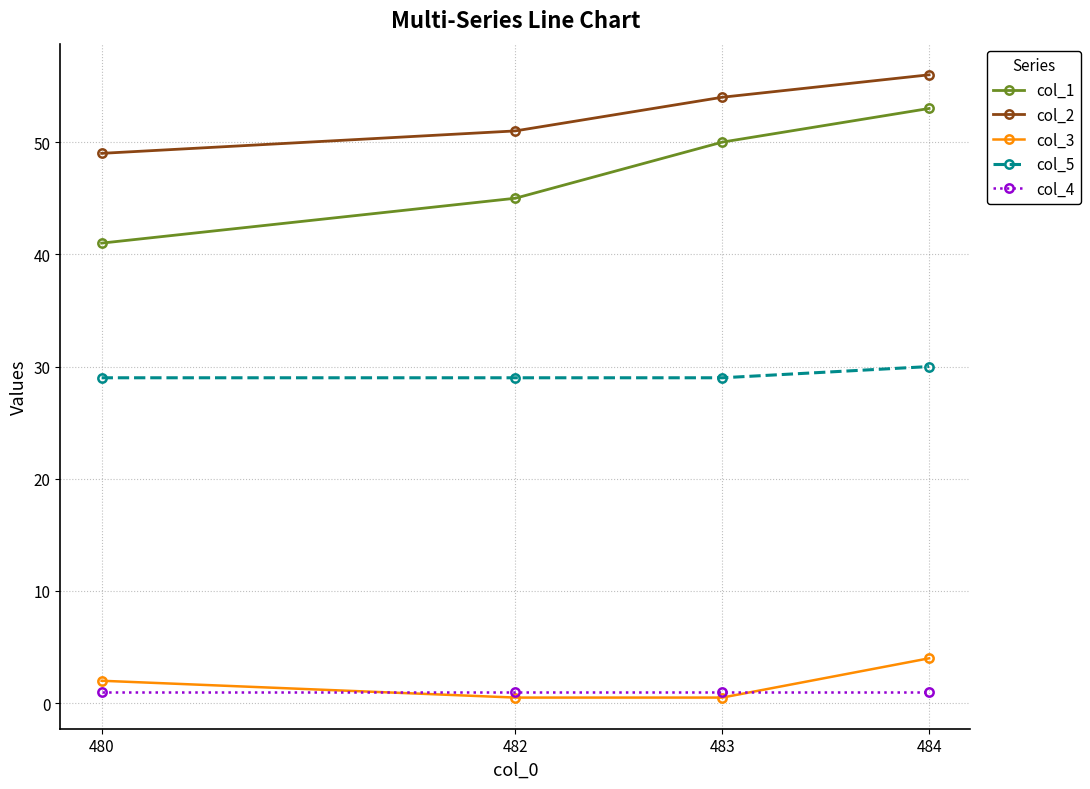

True or false: col_2 and col_3 intersect in this chart.

False